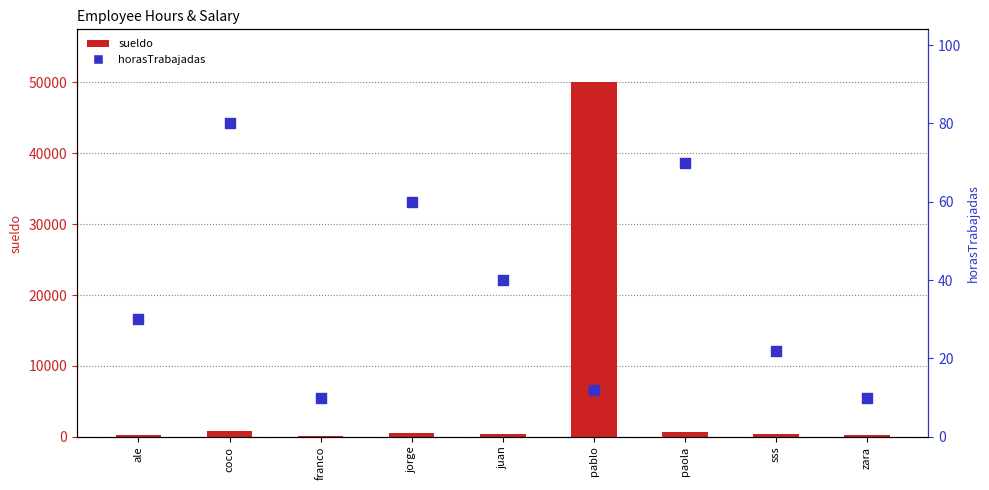

At how many categories does at least one series exceed 37122?

1